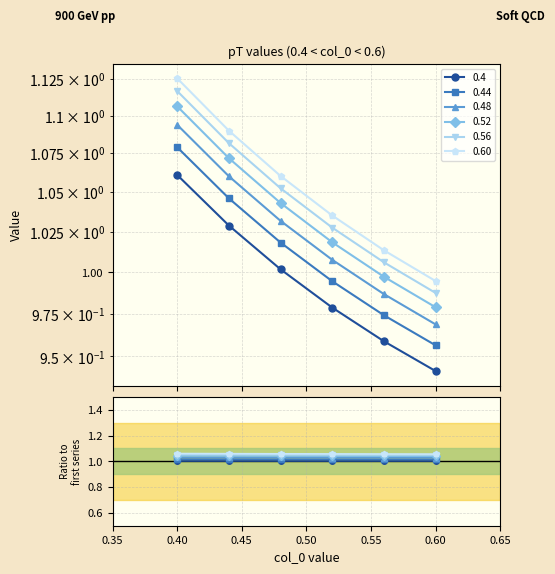

How many distinct data groups are displayed?

6